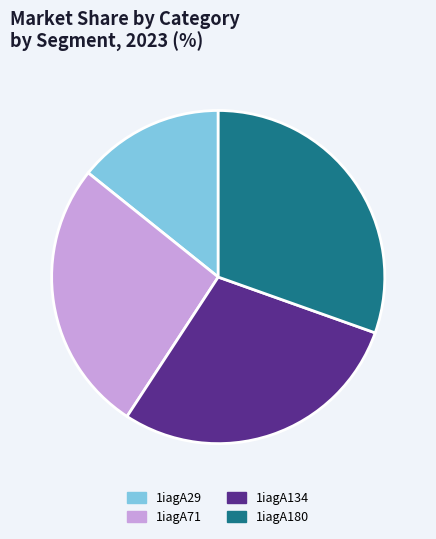

What is the ratio of the value at 1iagA180 to the value at 1iagA134?

1.1